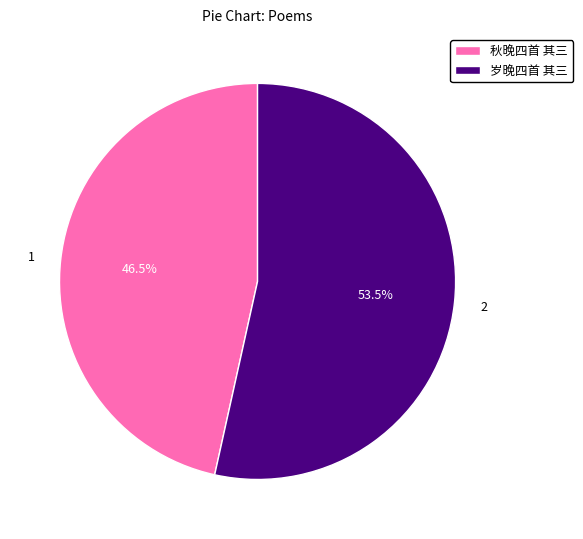

Rank the categories by value from lowest to highest.

秋晚四首 其三, 岁晚四首 其三